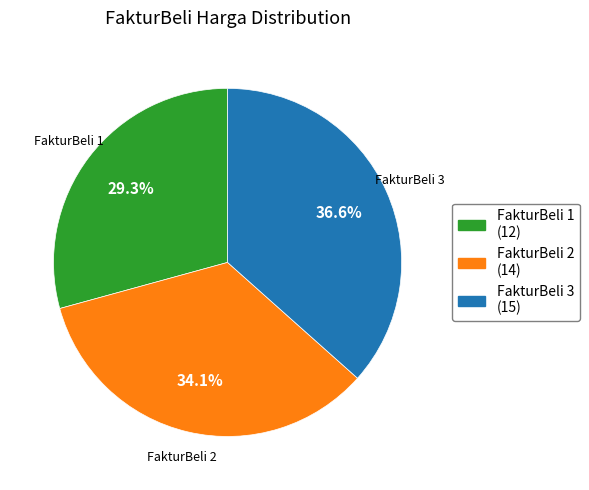

Does any single category account for the majority?

No